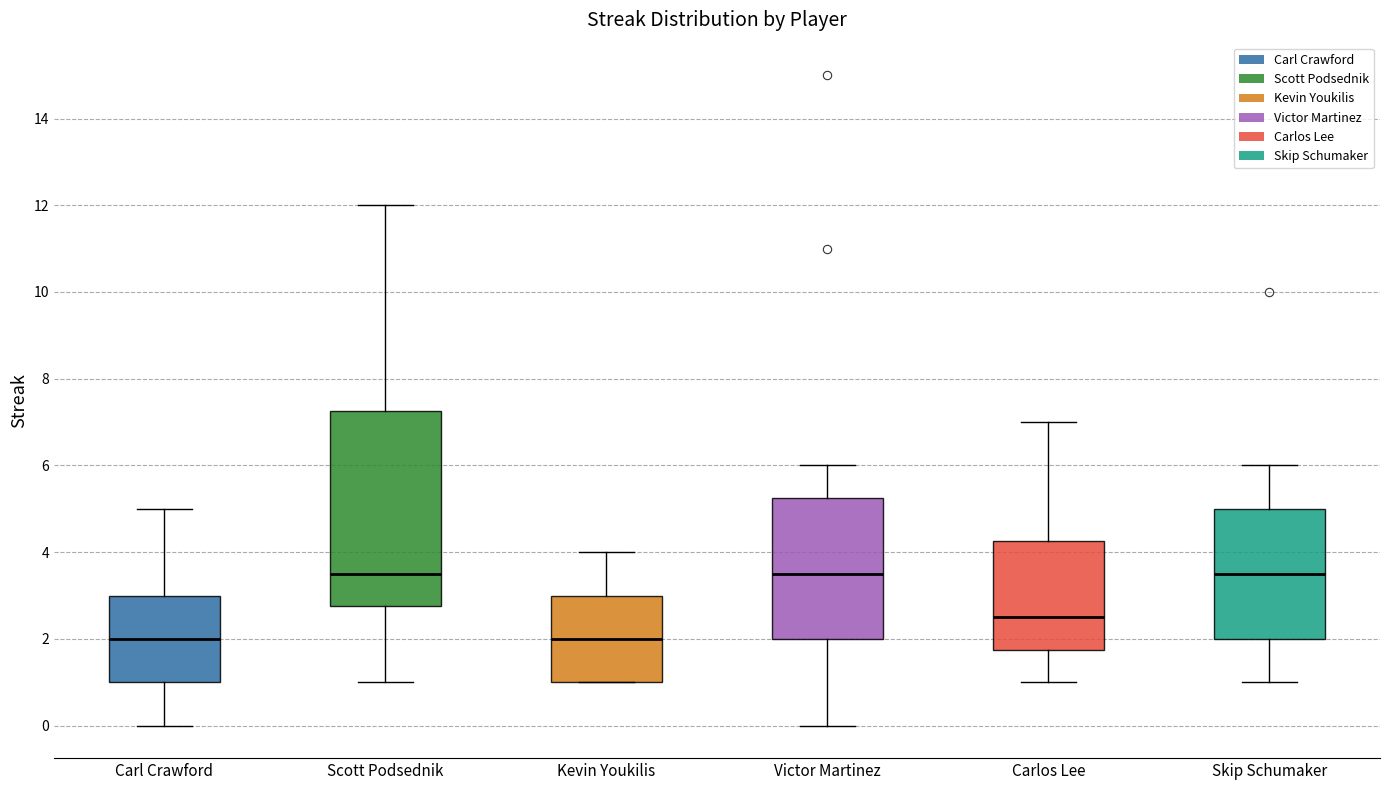

Reading left to right, read every box against the y-axis: the position of its median line, the range the box covers, and the ends of its whiskers. The values are not printed on the chart, so give them approximately, as read against the axis.

Carl Crawford: median 2.0, box 1.0 to 3.0, whiskers 0.0 to 5.0
Scott Podsednik: median 3.6, box 2.8 to 7.2, whiskers 1.0 to 12.0
Kevin Youkilis: median 2.0, box 1.0 to 3.0, whiskers 1.0 to 4.0
Victor Martinez: median 3.6, box 2.0 to 5.2, whiskers 0.0 to 6.0
Carlos Lee: median 2.6, box 1.8 to 4.2, whiskers 1.0 to 7.0
Skip Schumaker: median 3.6, box 2.0 to 5.0, whiskers 1.0 to 6.0